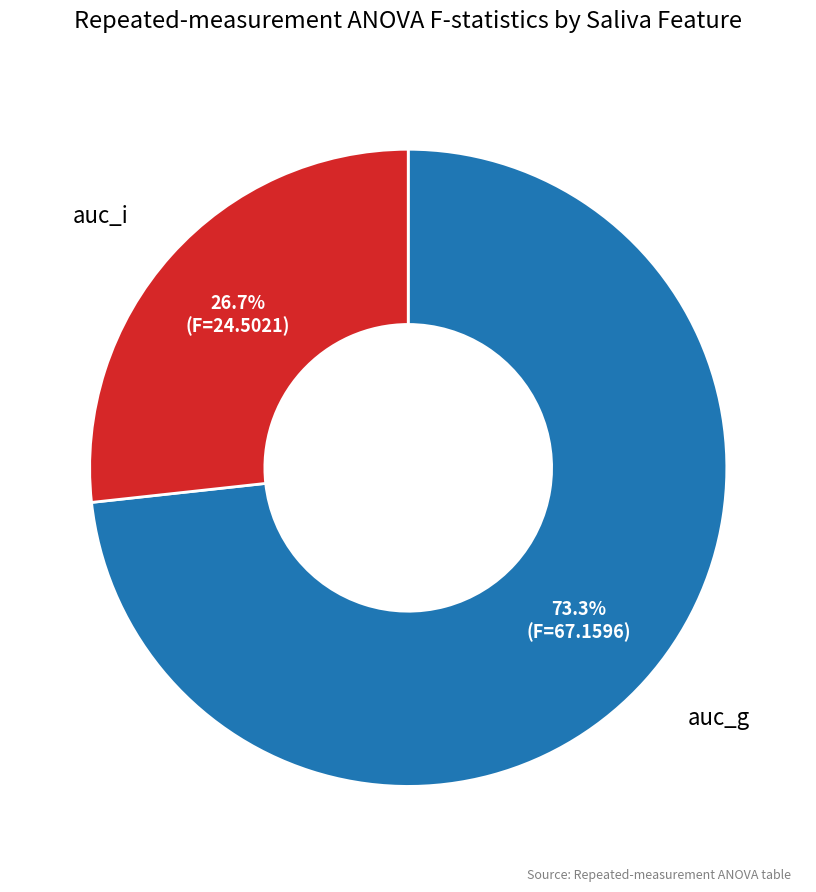

Rank the categories by value from lowest to highest.

auc_i, auc_g